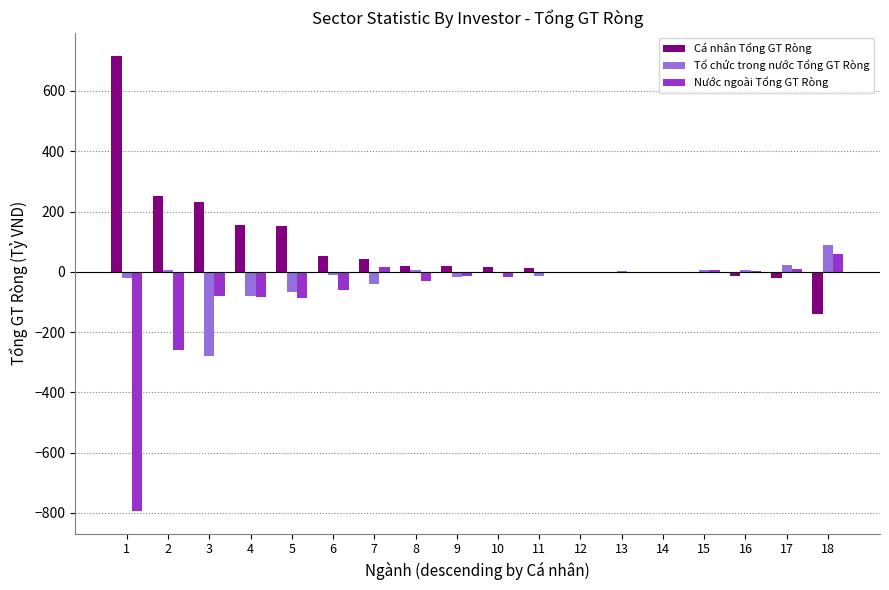

How many groups of bars are there?

18